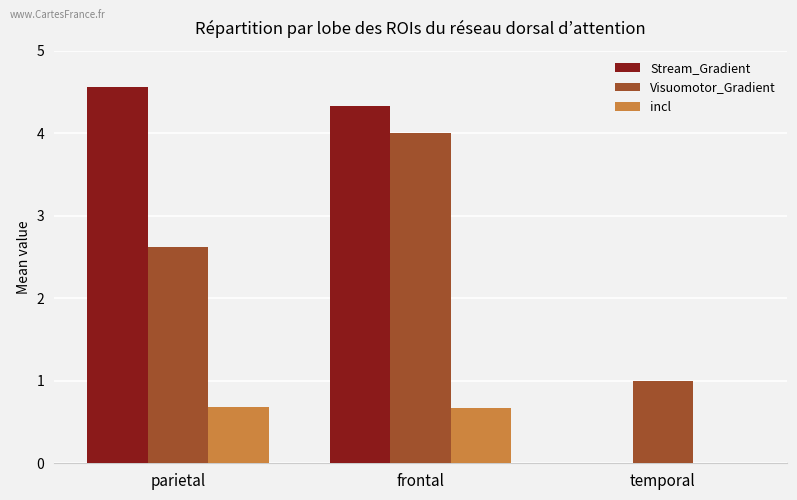

Reading left to right, list all the values displayed in this chart.

Stream_Gradient: 4.6	4.3	0.0
Visuomotor_Gradient: 2.6	4.0	1.0
incl: 0.7	0.7	0.0